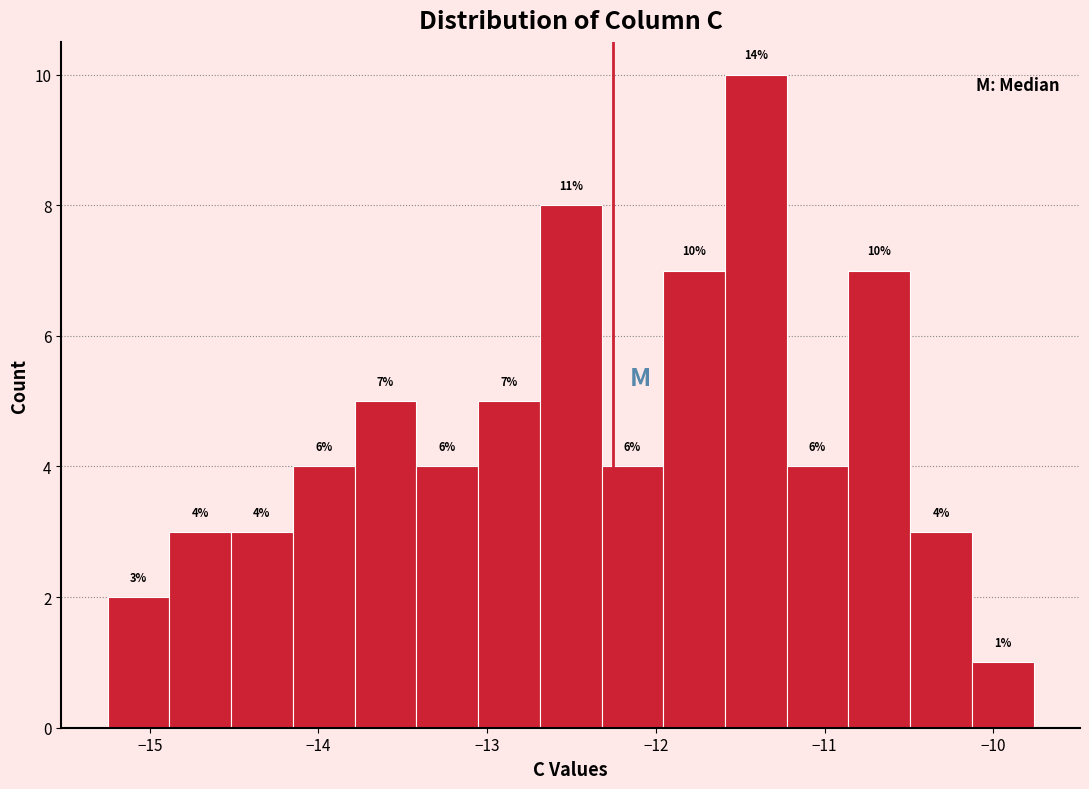

Read against the x-axis, roughly where is the centre of the tallest bar?

-11.4